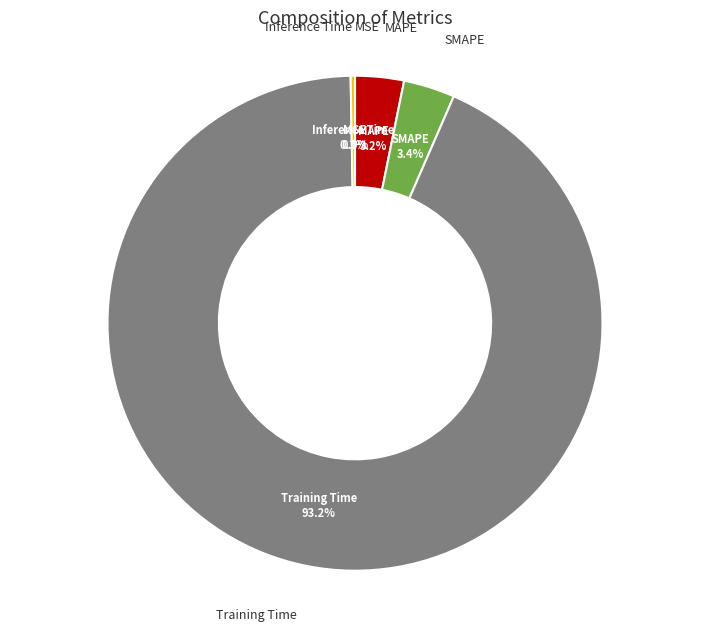

Between SMAPE and Inference Time, which is larger?

SMAPE